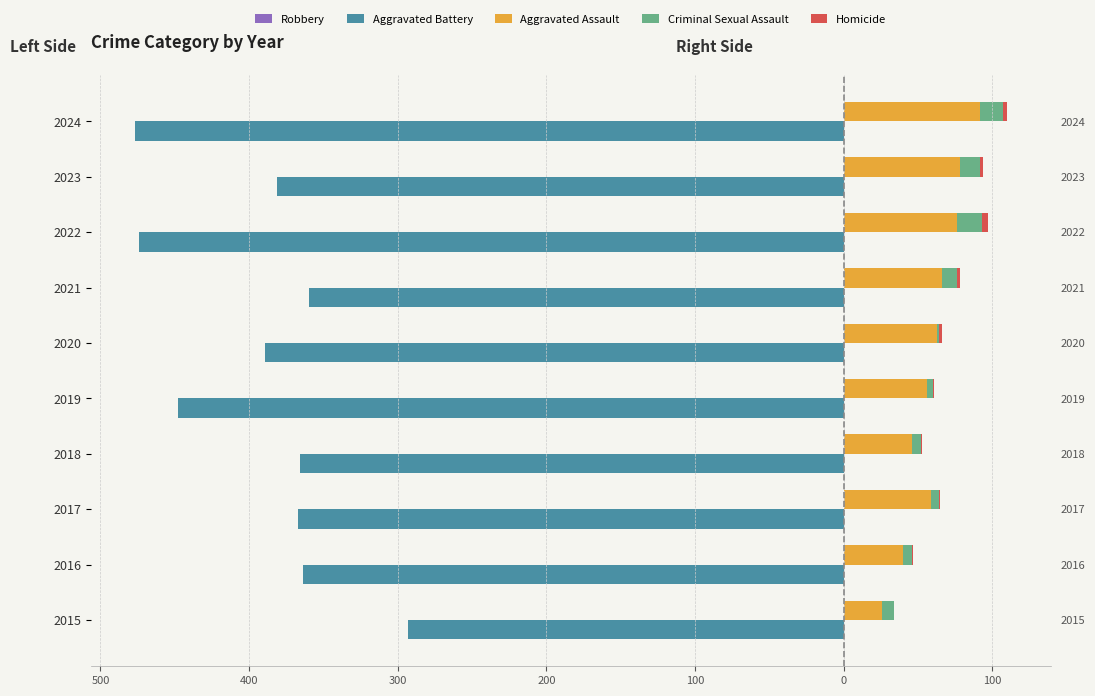

What is the minimum value for Aggravated Battery?

-477